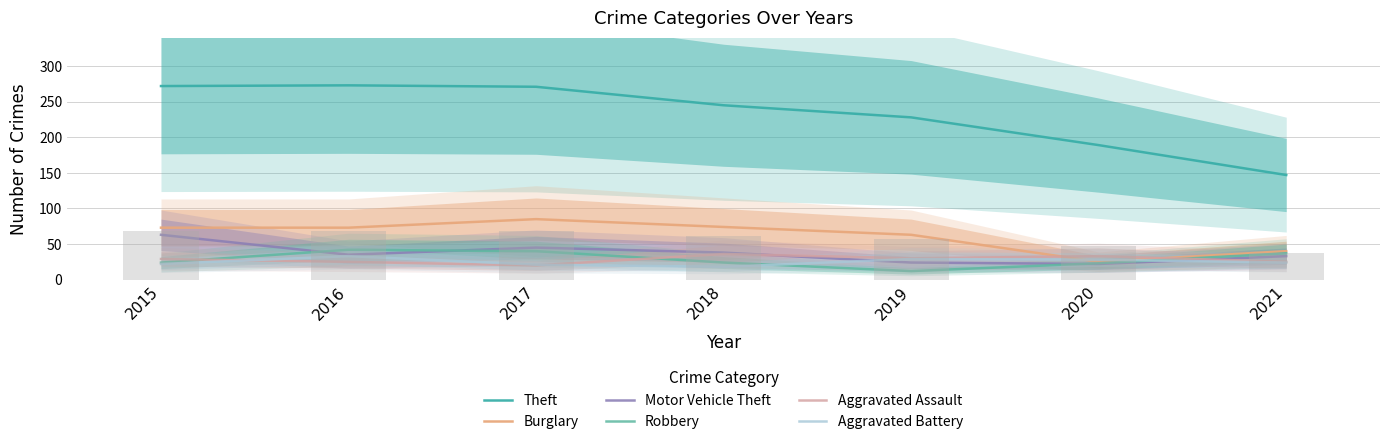

List the series in order of their peak value, highest first.

Theft, Burglary, Motor Vehicle Theft, Robbery, Aggravated Assault, Aggravated Battery